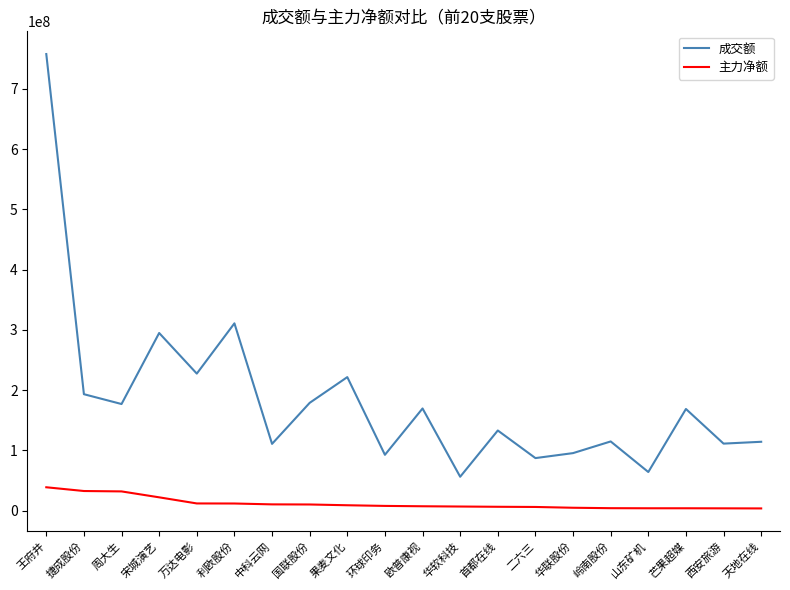

The value of 成交额 at 华软科技 is 56115143. True or false?

True